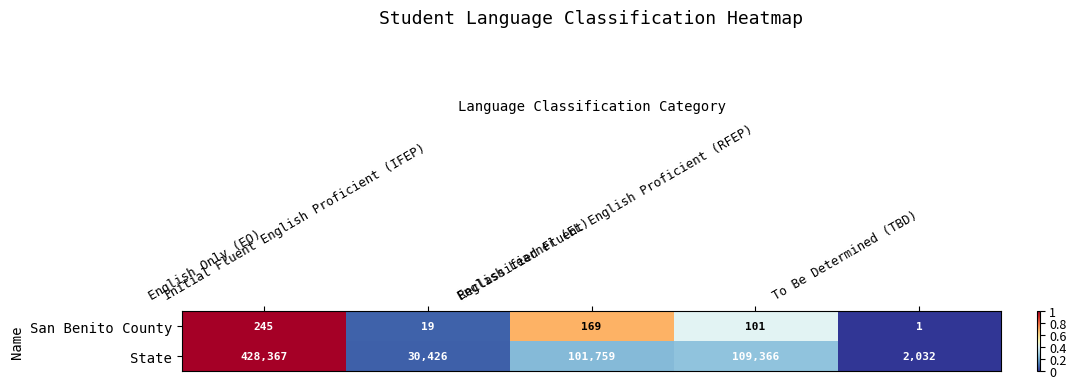

List the series in order of their overall mean, highest first.

State, San Benito County